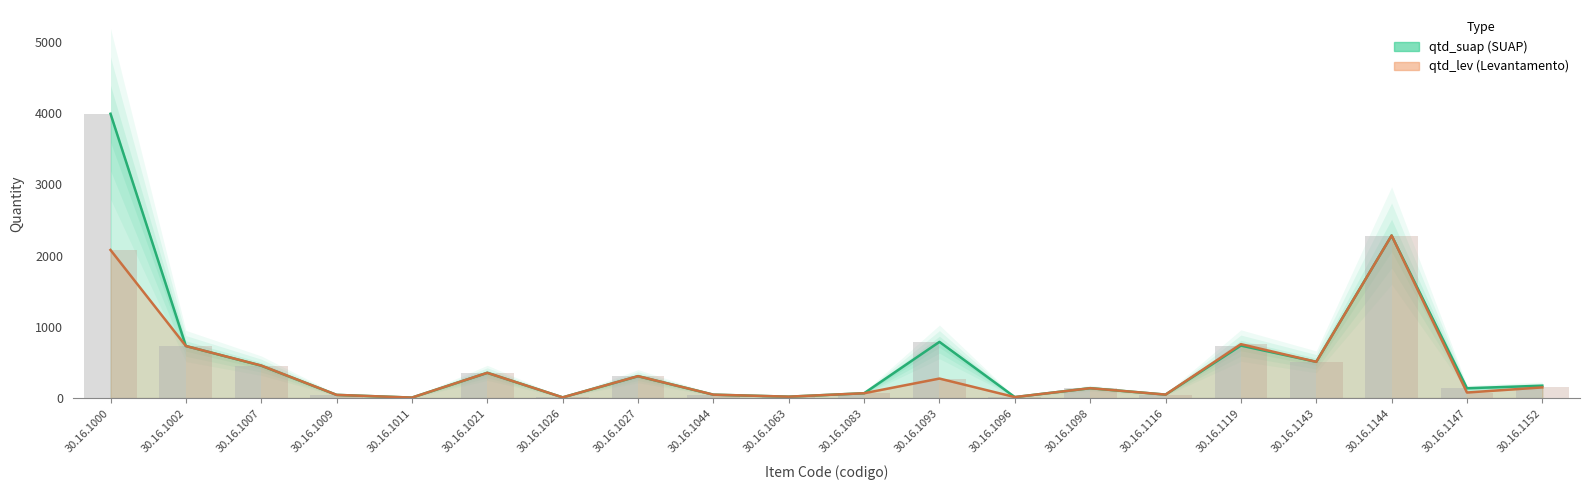

Which series has the largest range (max minus min)?

qtd_suap